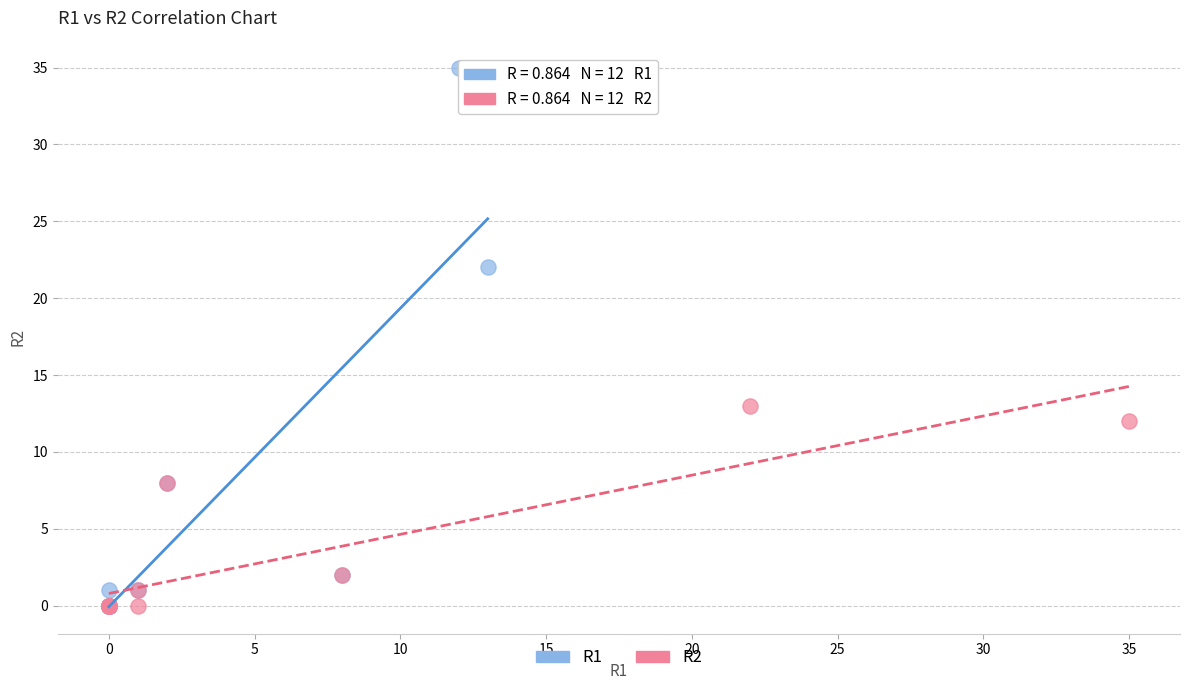

Which series reaches the maximum Y coordinate?

R1